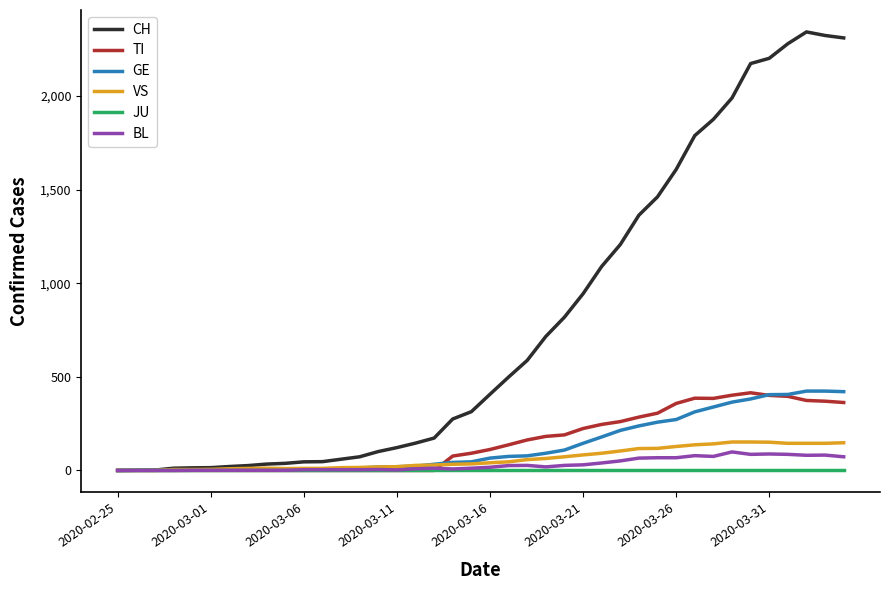

What is the greatest value displayed?

2343